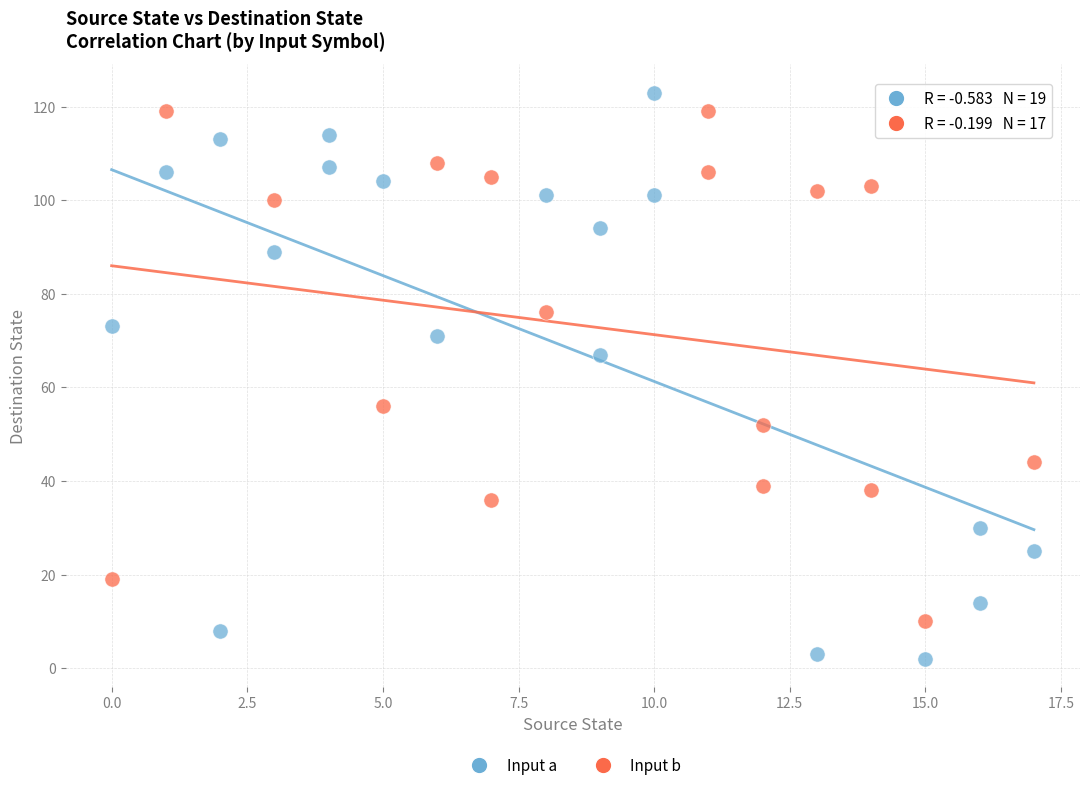

What are all the series names shown in the legend?

Input a, Input b